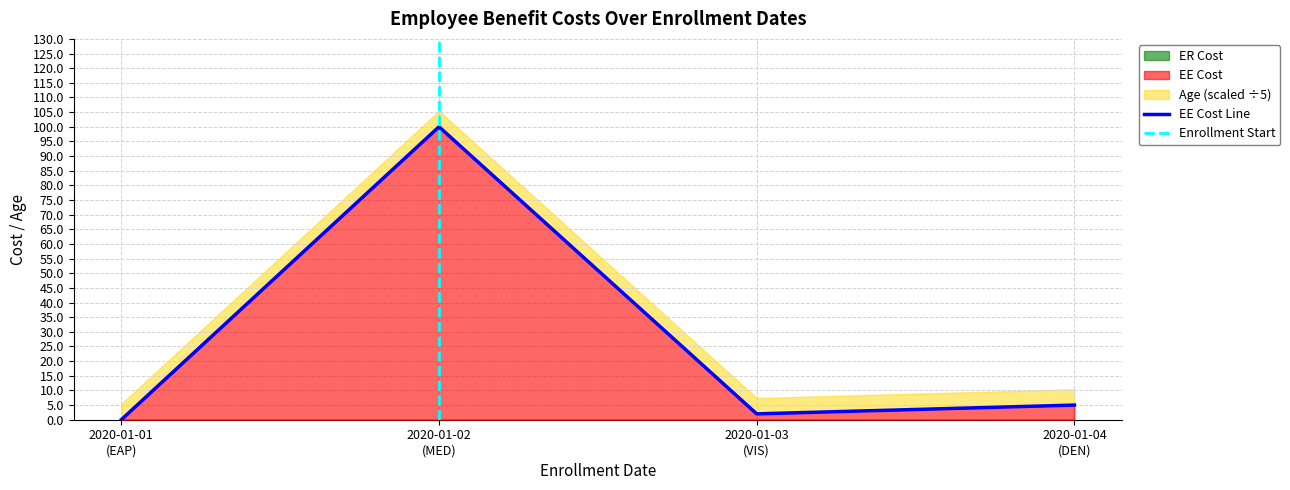

In EE Cost, how many points are higher than both neighbors (excluding endpoints)?

1